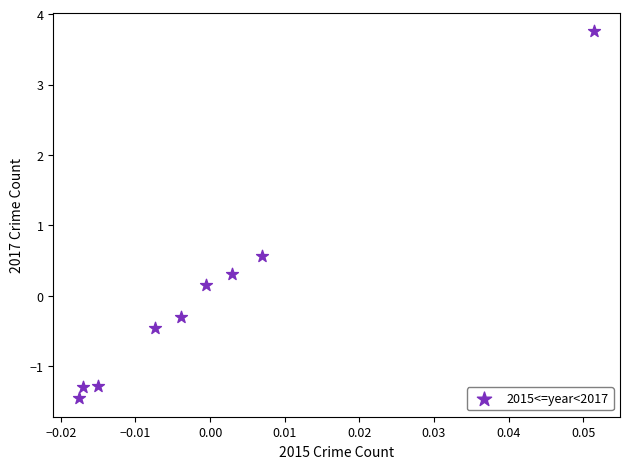

What Y value in the scatter plot is closest to 1?

0.6